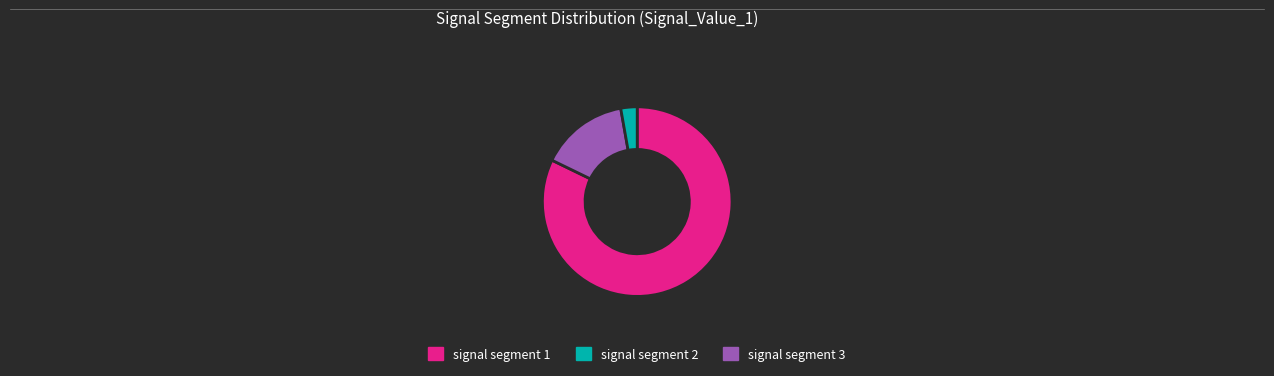

Is there any slice that represents more than half of the pie?

Yes